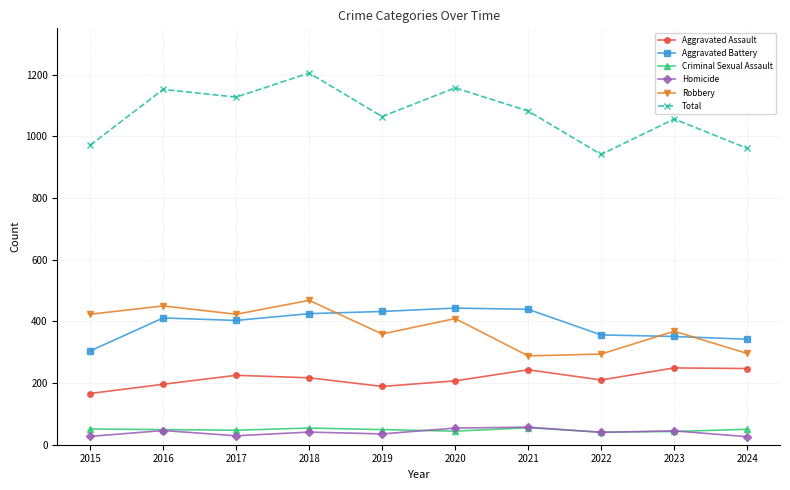

Where is the first local minimum for Total?

2017